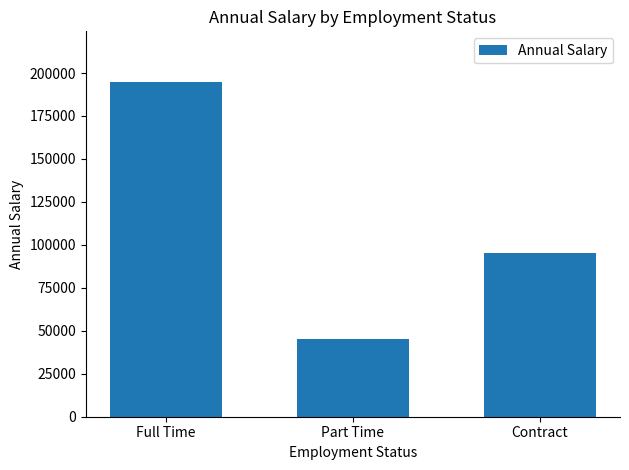

List the labels in order of value, largest first.

Full Time, Contract, Part Time